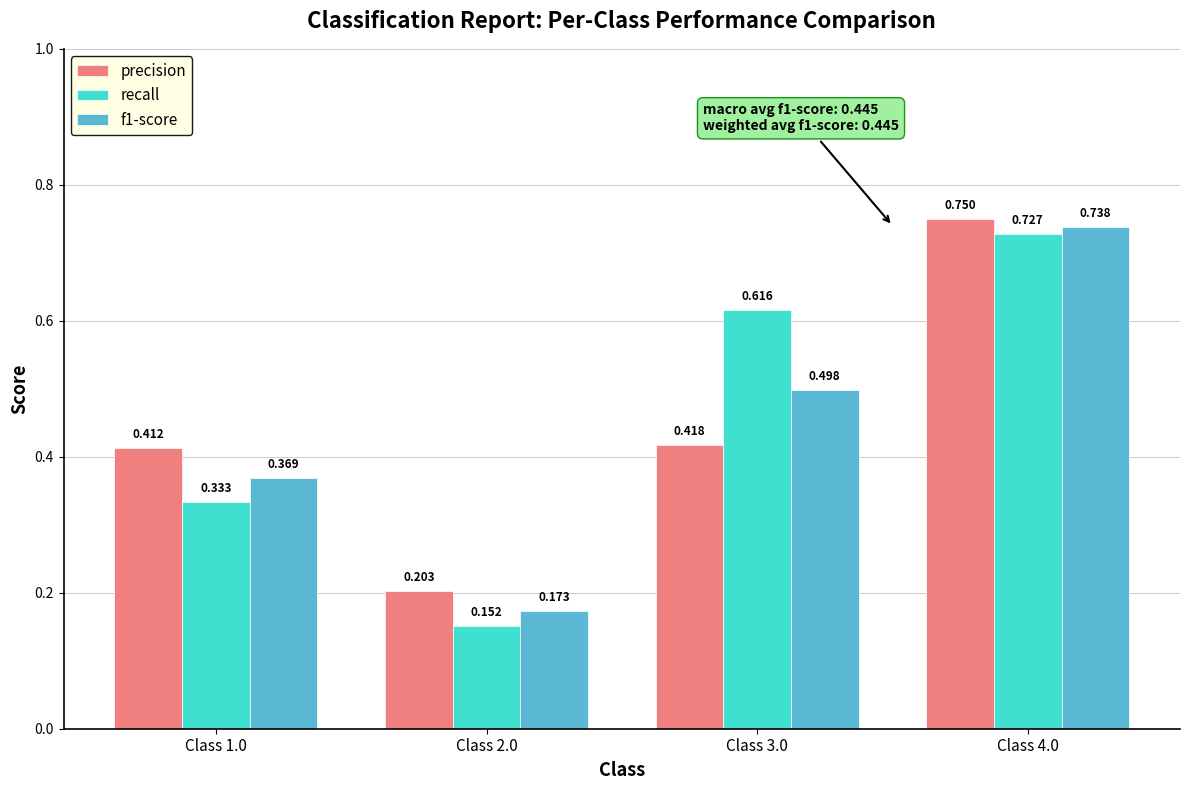

Is it true that recall equals 0.3 at Class 2.0?

False